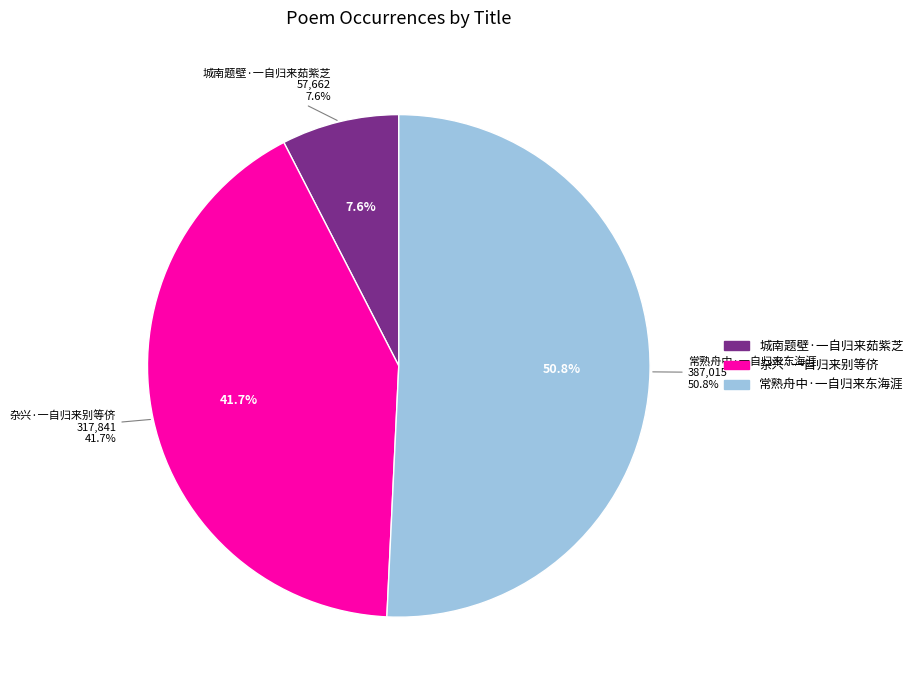

What percentage is the 杂兴·一自归来别等侪 slice, to the nearest percent?

42%